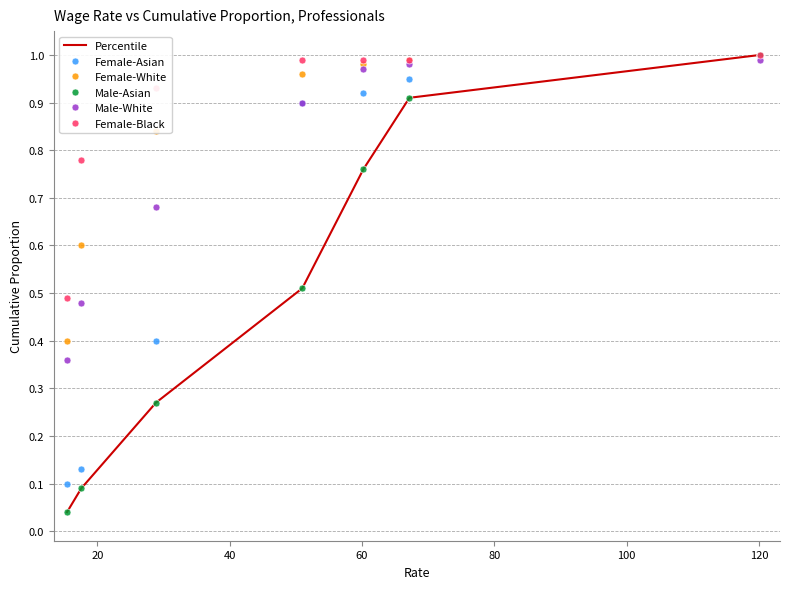

What is the value of the Female-White point at the 3rd from the left?

0.8